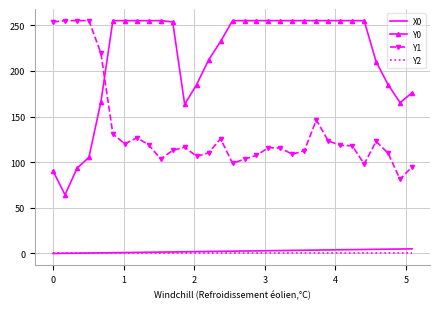

What is the sum of all Y1 values?

4184.4